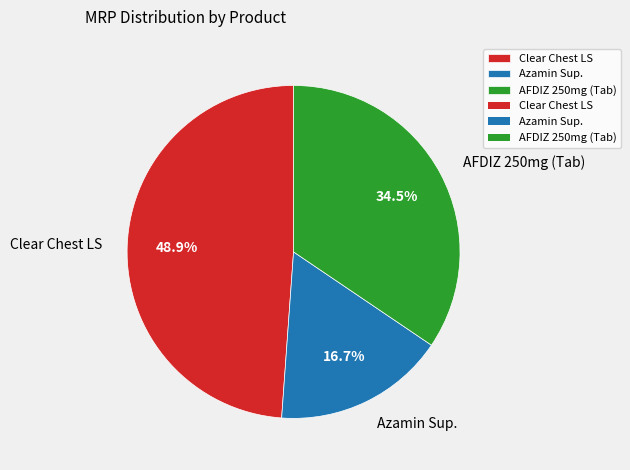

What is the ratio of the value at AFDIZ 250mg (Tab) to the value at Clear Chest LS?

0.7